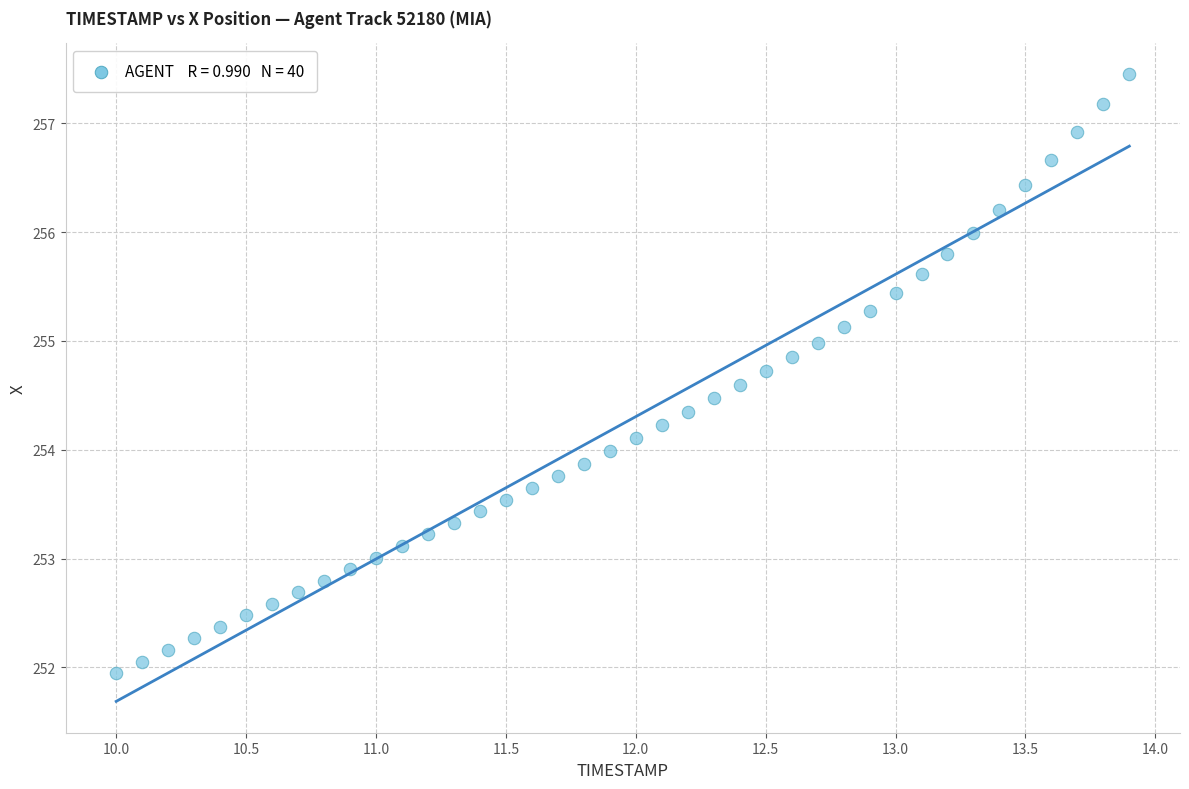

What is the range of Y values (max minus min)?

5.5